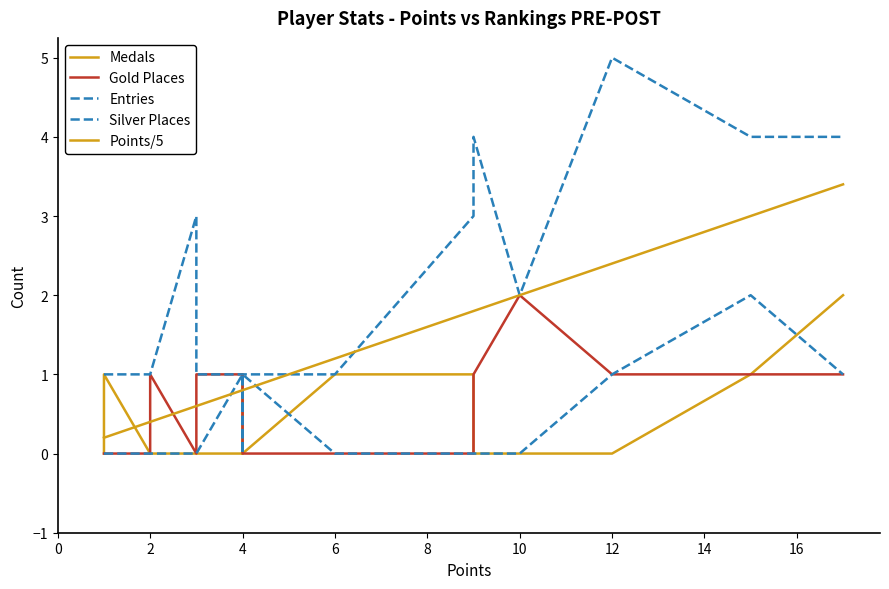

True or false: Entries and Silver Places cross at least once.

False